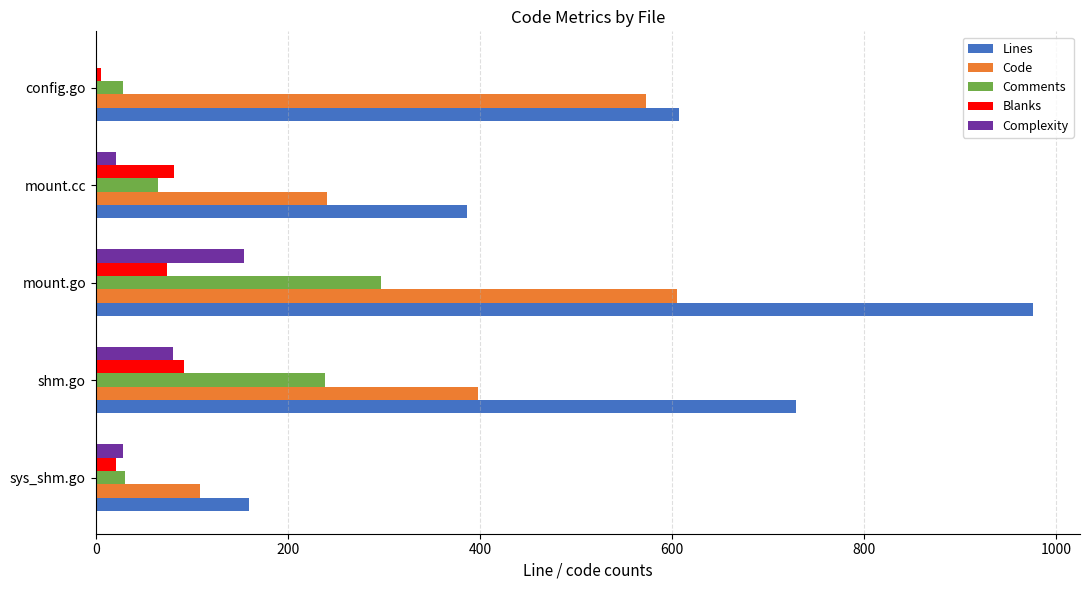

True or false: Lines has a value of 1078 at config.go.

False